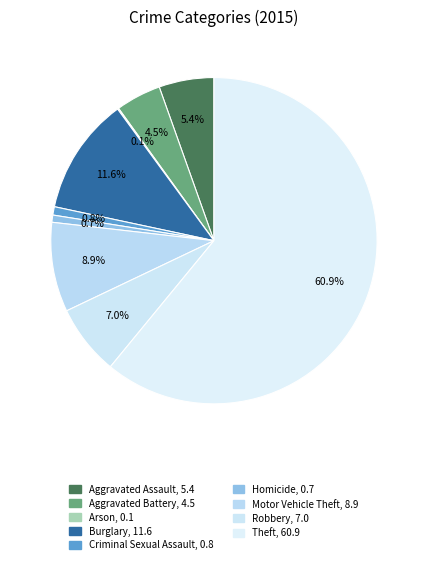

To the nearest percent, what is the combined percentage of Aggravated Battery and Theft?

65%